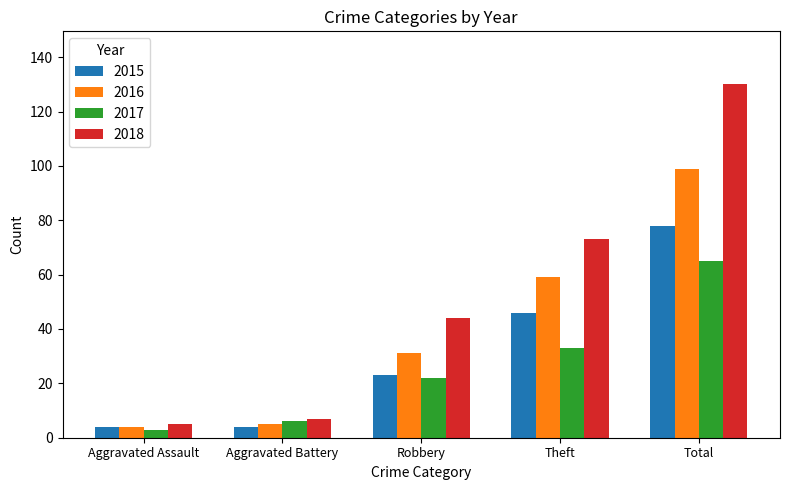

What are all the series names shown in the legend?

2015, 2016, 2017, 2018